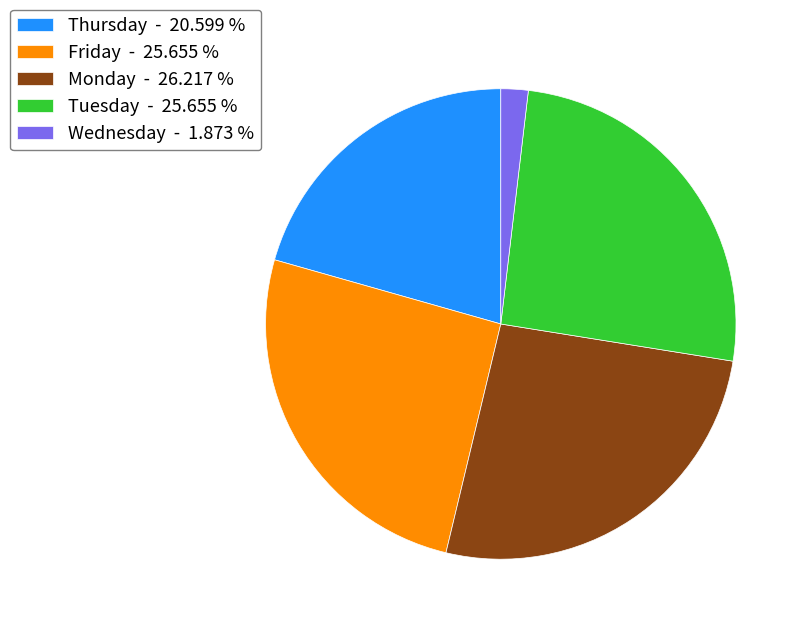

Which has a higher value, Friday - 25.655 % or Wednesday - 1.873 %?

Friday - 25.655 %